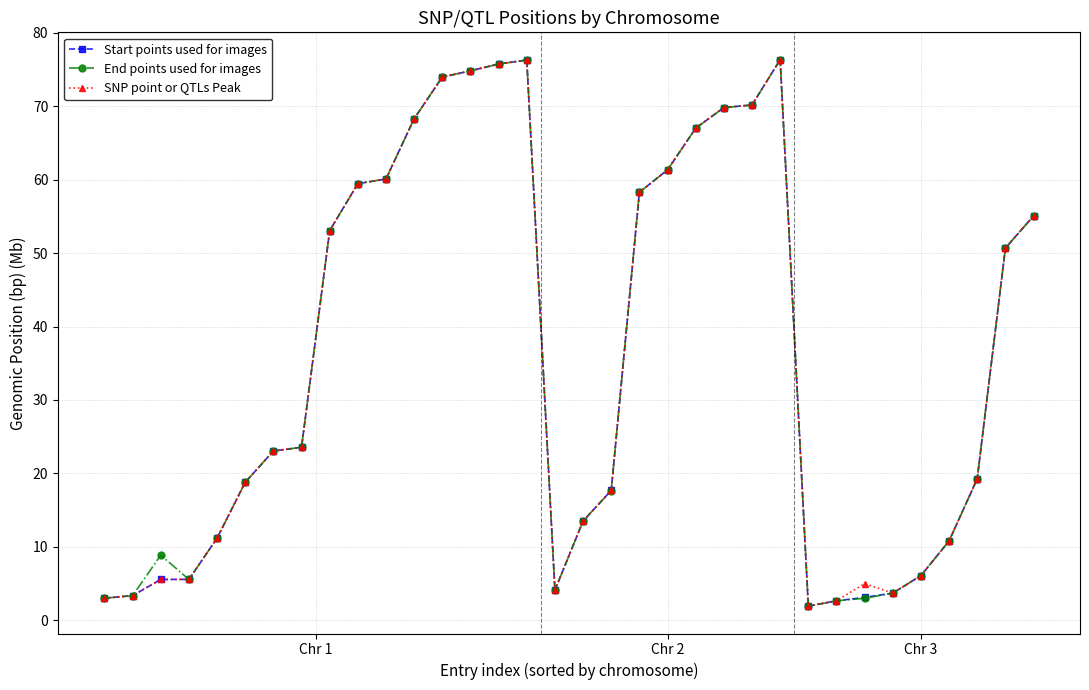

At how many categories does at least one series exceed 45?

16